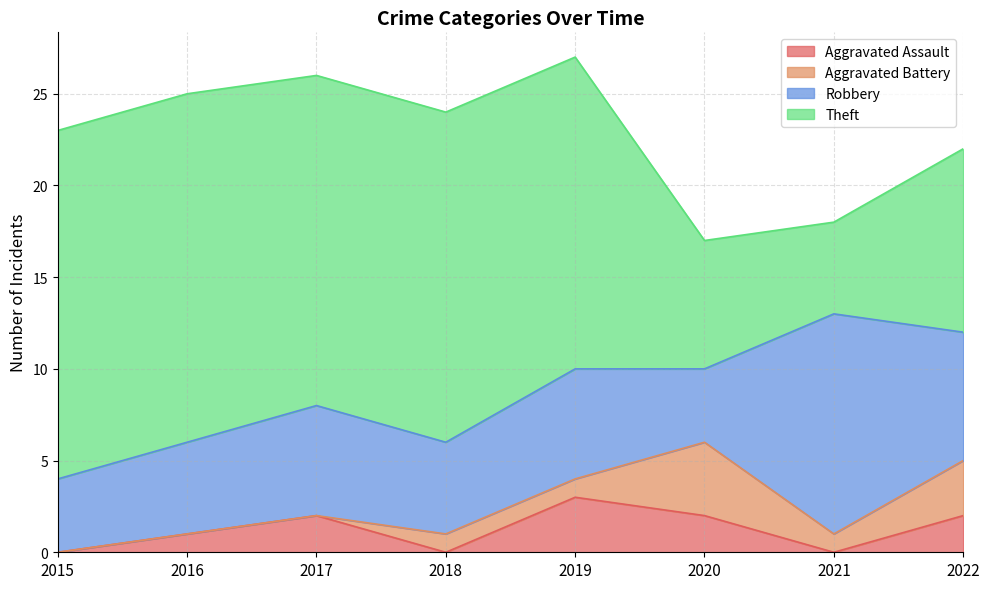

What is the difference between the highest and lowest values at 2021?

12